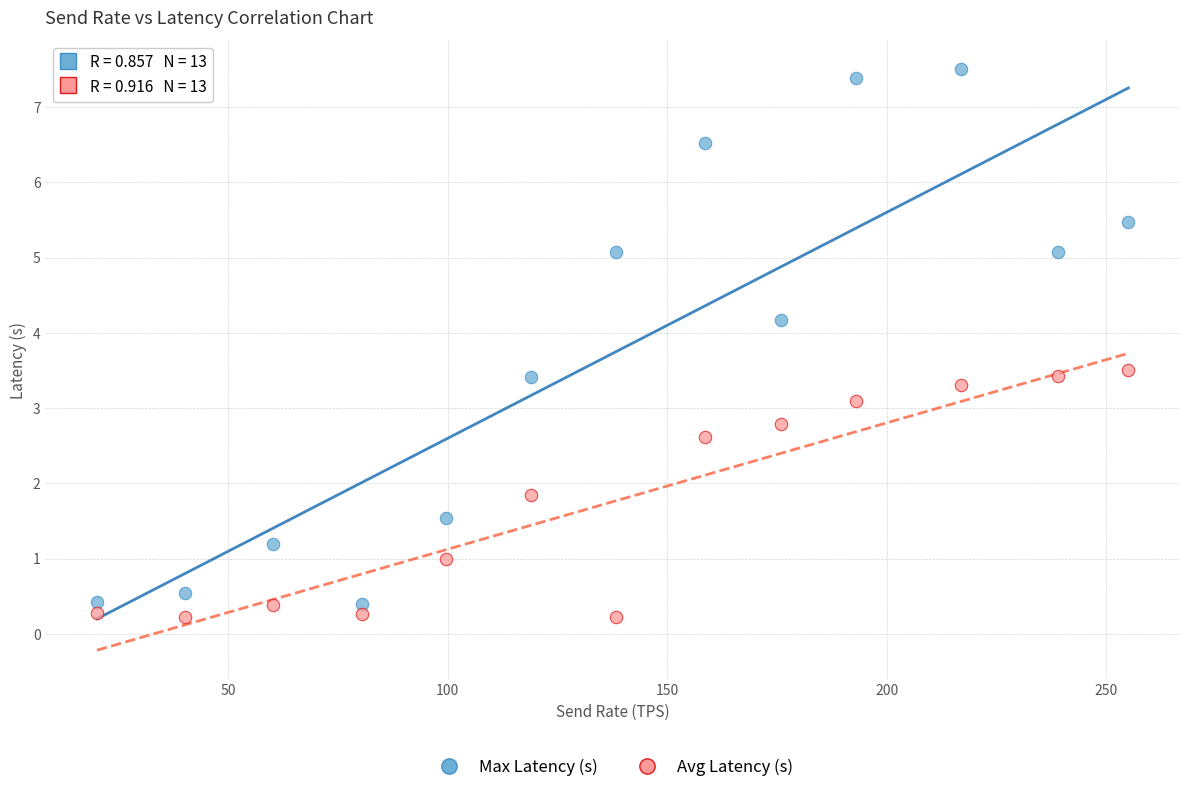

Across all data points, what is the range of Y values (max minus min)?

7.3